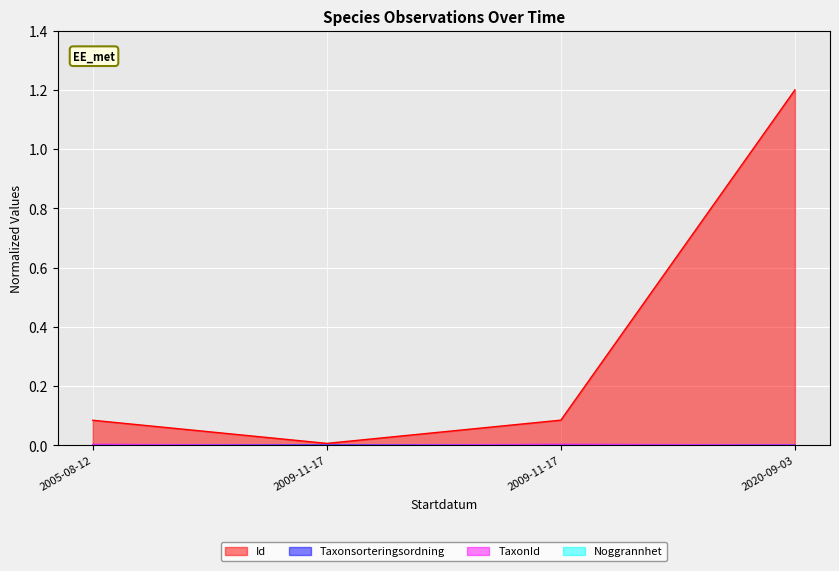

Which series changed the most between 2005-08-12 and 2009-11-17?

Id